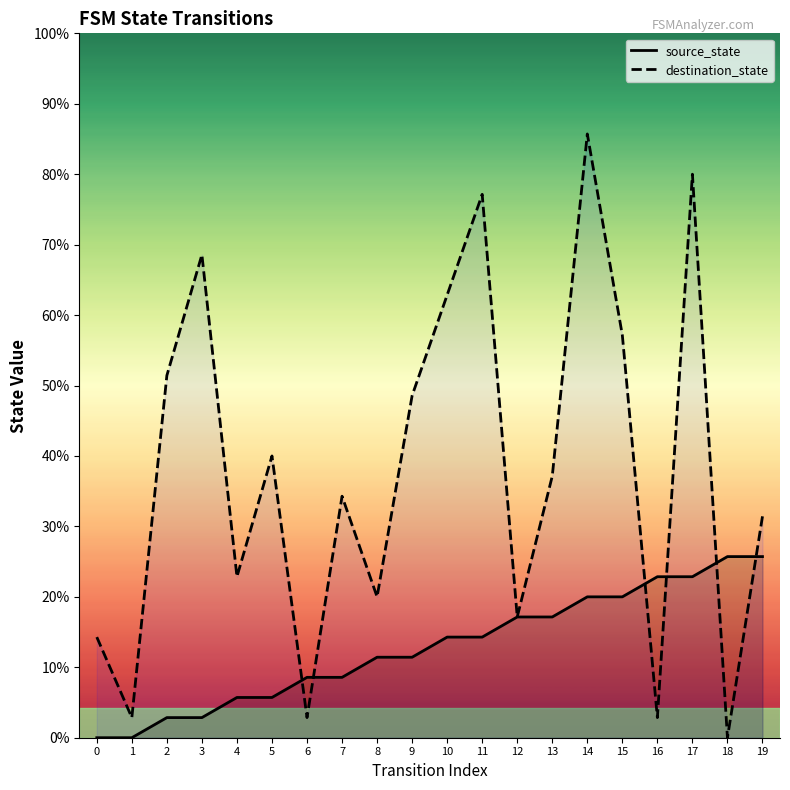

Is it true that source_state equals 2 at 10?

False